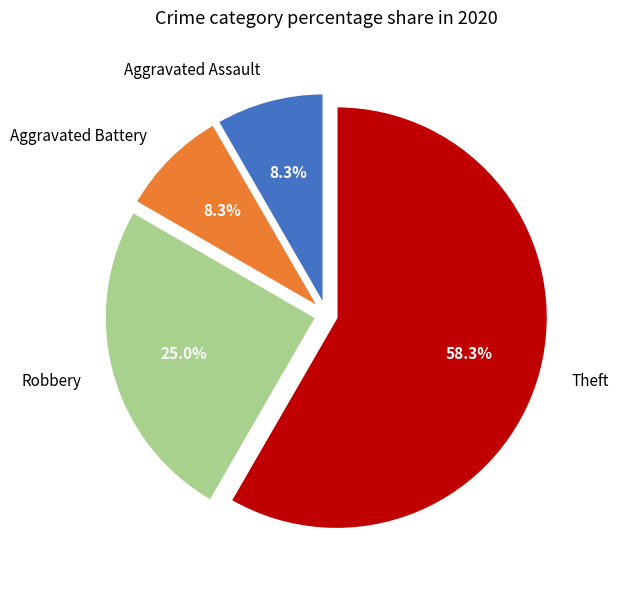

To the nearest percent, what is the average slice percentage?

25%